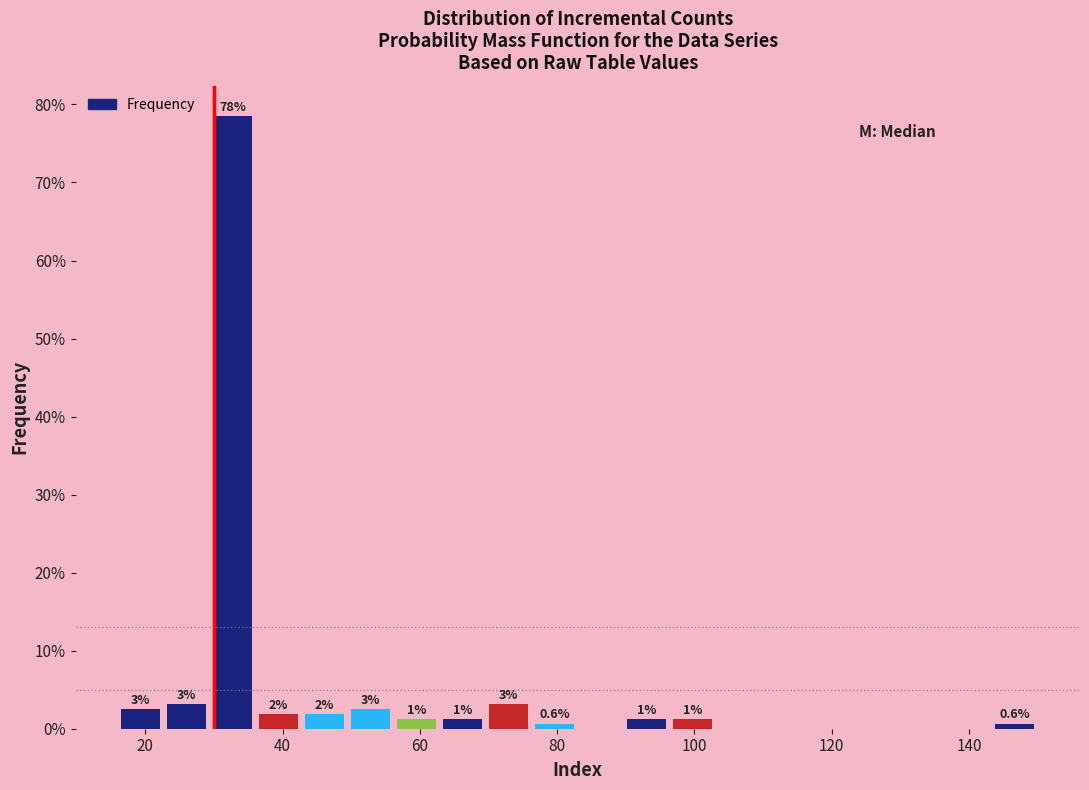

Around what value on the x-axis is the tallest bar? Give the approximate position of its centre, as read against the axis.

32